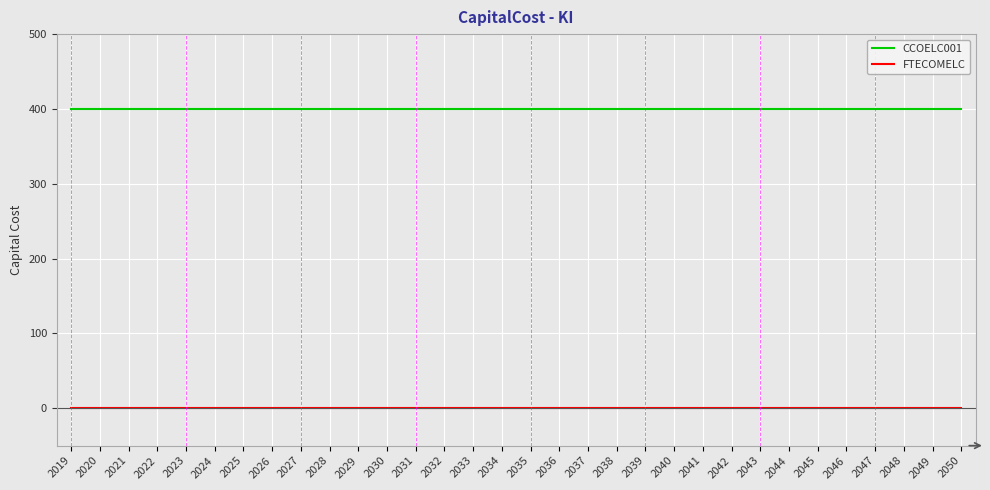

Reading left to right, extract all data points from this chart.

CCOELC001: 400	400	400	400	400	400	400	400	400	400	400	400	400	400	400	400	400	400	400	400	400	400	400	400	400	400	400	400	400	400	400	400
FTECOMELC: 0	0	0	0	0	0	0	0	0	0	0	0	0	0	0	0	0	0	0	0	0	0	0	0	0	0	0	0	0	0	0	0